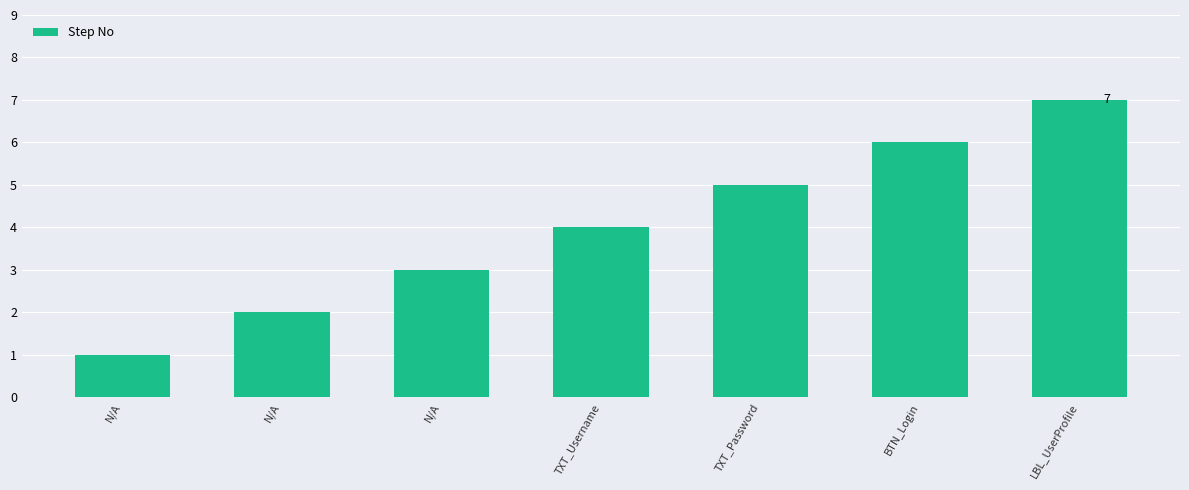

What is the sum of all values?

28